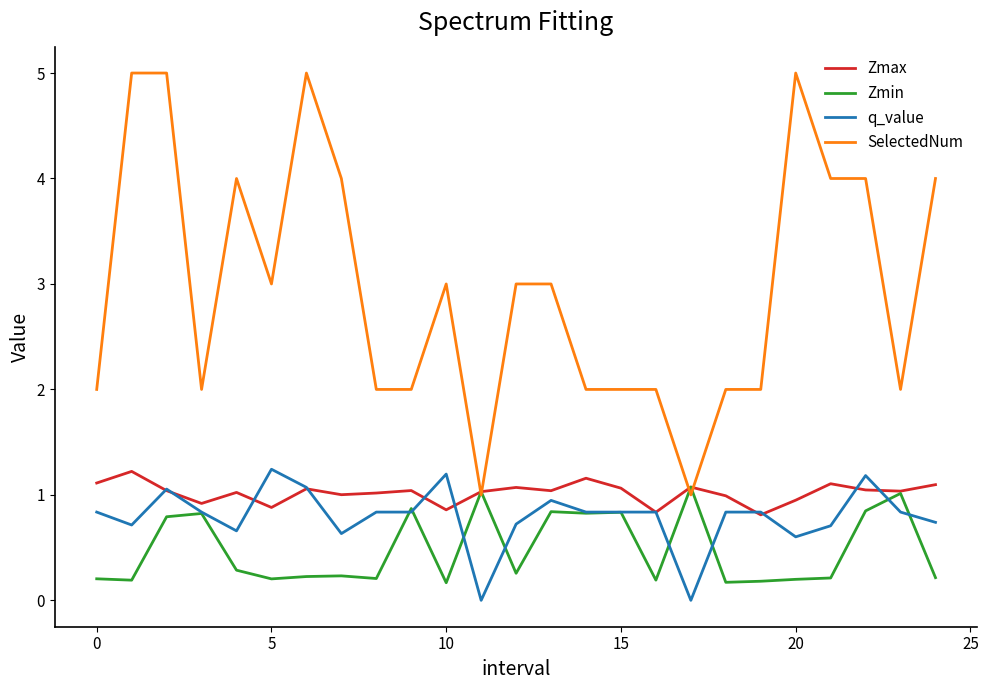

What is the maximum value shown in the chart?

5.0